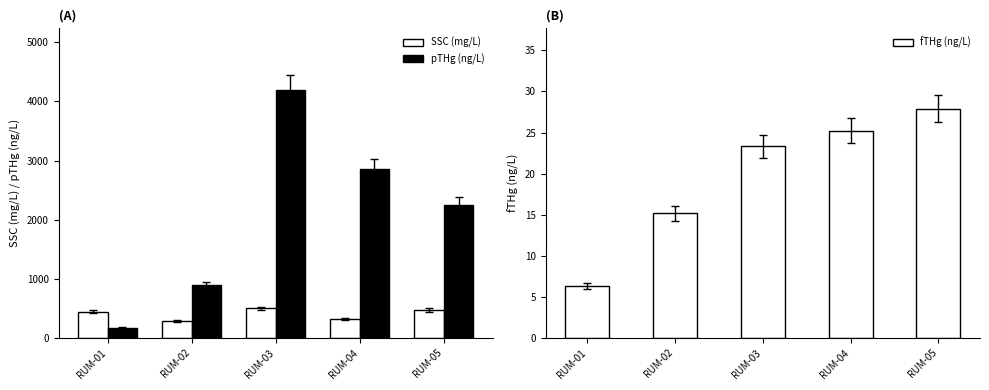

Reading left to right, extract all data points from this chart.

SSC (mg/L): RUM-01=440.0	RUM-02=280.0	RUM-03=500.0	RUM-04=320.0	RUM-05=470.0
pTHg (ng/L): RUM-01=167.3	RUM-02=893.8	RUM-03=4187.8	RUM-04=2861.4	RUM-05=2242.0
fTHg (ng/L): RUM-01=6.3	RUM-02=15.2	RUM-03=23.3	RUM-04=25.2	RUM-05=27.9